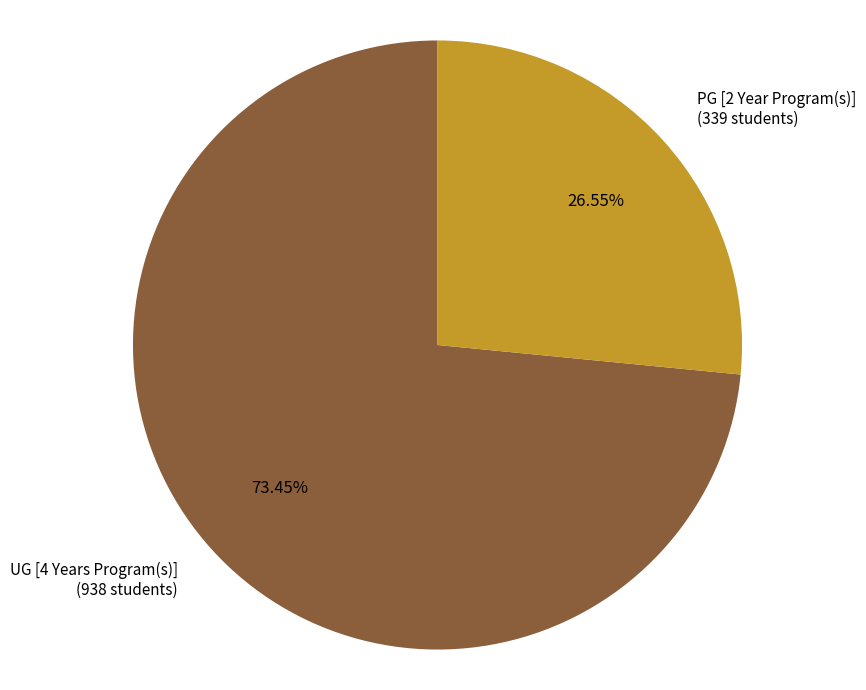

What percentage is the PG [2 Year Program(s)] slice, to the nearest percent?

27%